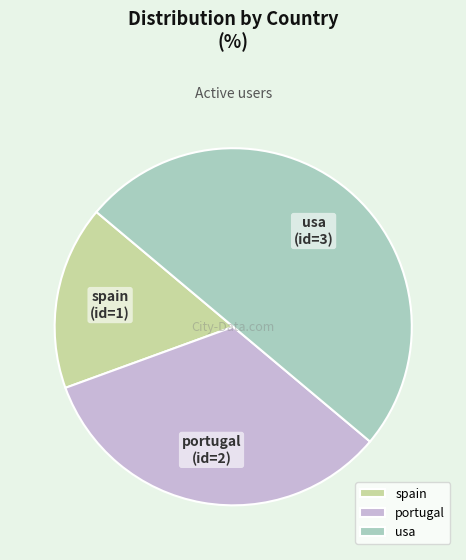

The usa slice represents 45% of the pie. True or false?

False